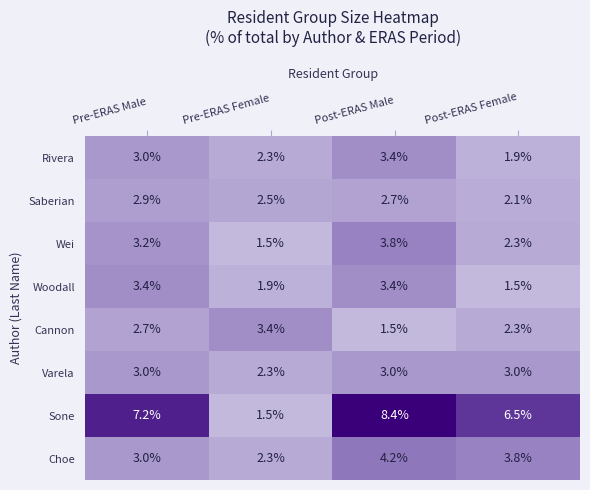

What is the approximate value of Varela at Post-ERAS Male?

3.0